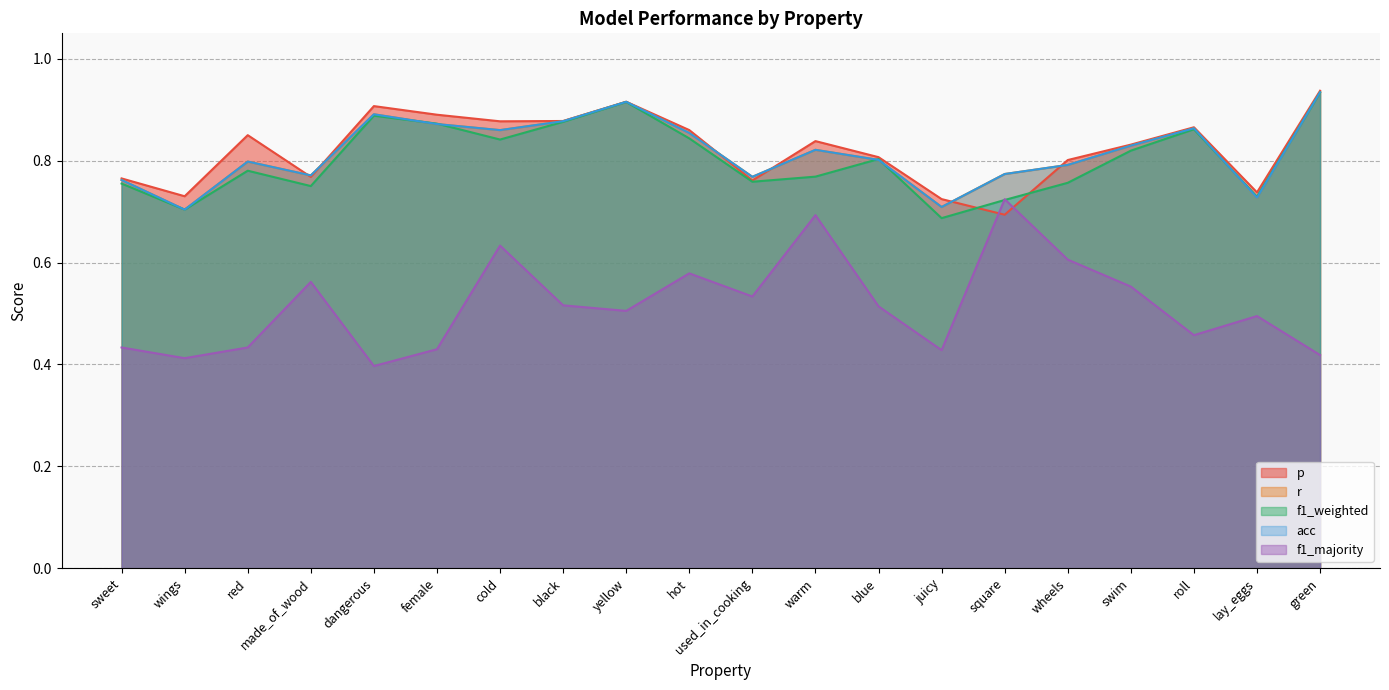

Reading left to right, list all the values displayed in this chart.

p: 0.8	0.7	0.9	0.8	0.9	0.9	0.9	0.9	0.9	0.9	0.8	0.8	0.8	0.7	0.7	0.8	0.8	0.9	0.7	0.9
r: 0.8	0.7	0.8	0.8	0.9	0.9	0.9	0.9	0.9	0.9	0.8	0.8	0.8	0.7	0.8	0.8	0.8	0.9	0.7	0.9
f1_weighted: 0.8	0.7	0.8	0.8	0.9	0.9	0.8	0.9	0.9	0.8	0.8	0.8	0.8	0.7	0.7	0.8	0.8	0.9	0.7	0.9
acc: 0.8	0.7	0.8	0.8	0.9	0.9	0.9	0.9	0.9	0.9	0.8	0.8	0.8	0.7	0.8	0.8	0.8	0.9	0.7	0.9
f1_majority: 0.4	0.4	0.4	0.6	0.4	0.4	0.6	0.5	0.5	0.6	0.5	0.7	0.5	0.4	0.7	0.6	0.6	0.5	0.5	0.4